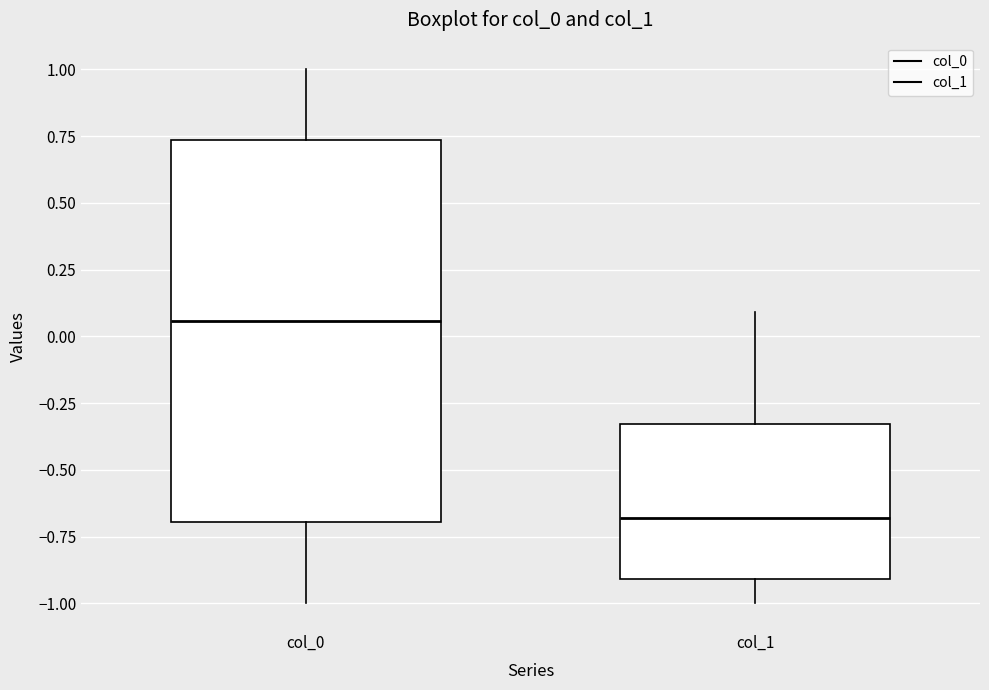

Reading left to right, transcribe this box plot: for each box, give where its median line is, the range the box spans, and where its two whiskers end, as read against the y-axis. The values are not printed on the chart, so give them approximately, as read against the axis.

col_0: median 0.05, box -0.70 to 0.75, whiskers -1.00 to 1.00
col_1: median -0.70, box -0.90 to -0.35, whiskers -1.00 to 0.10